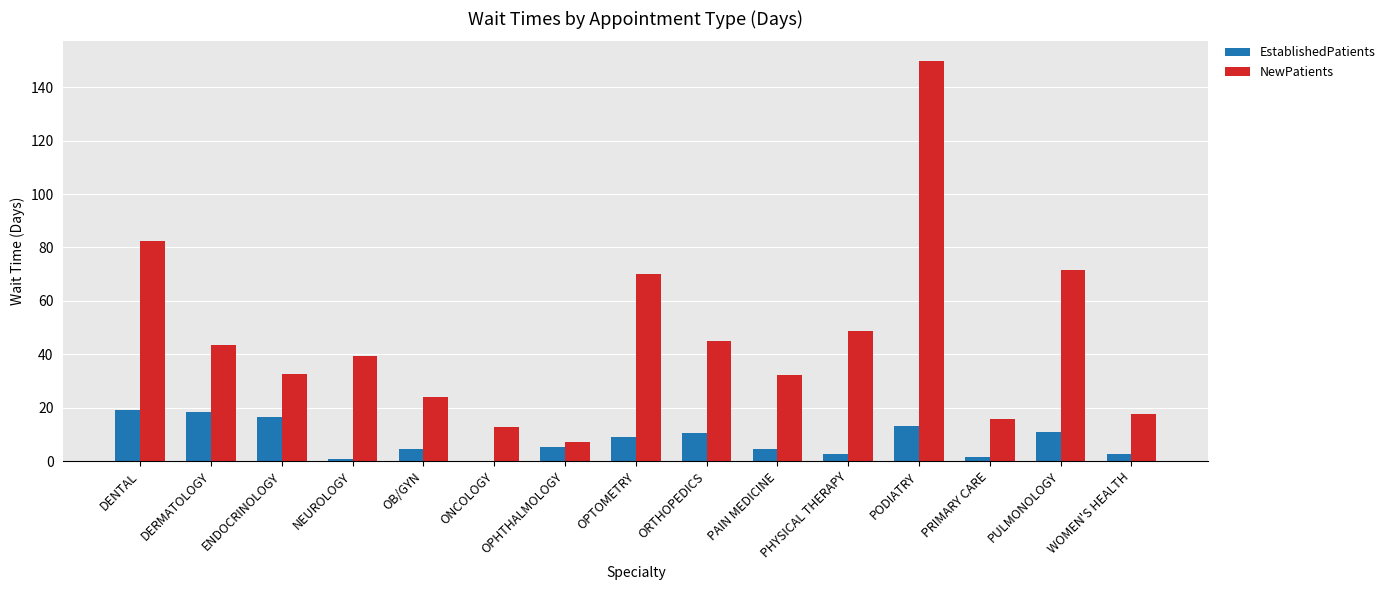

Is it true that NewPatients equals 53.0 at PAIN MEDICINE?

False